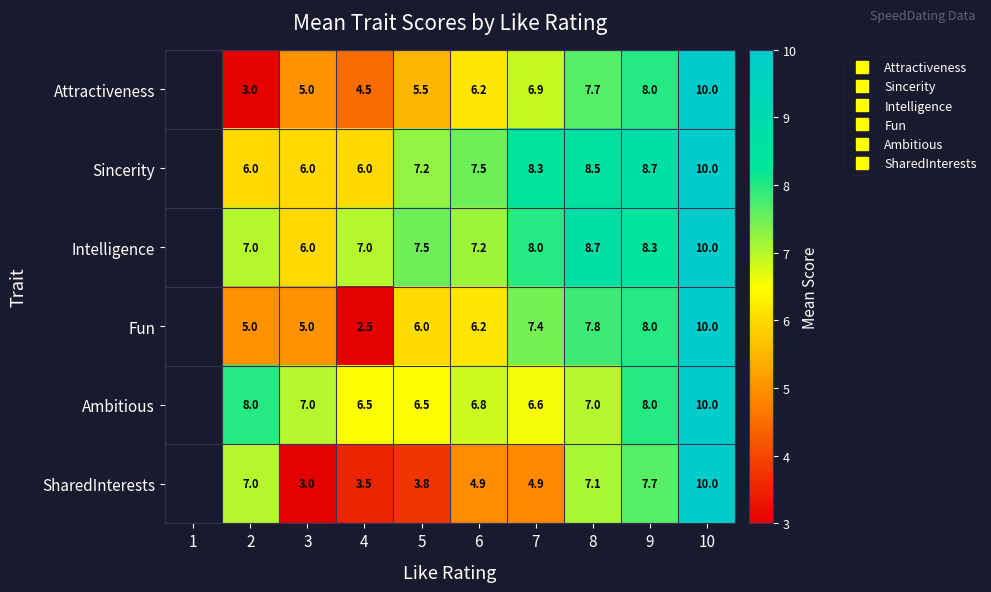

Between 7 and 3, which is larger?

7